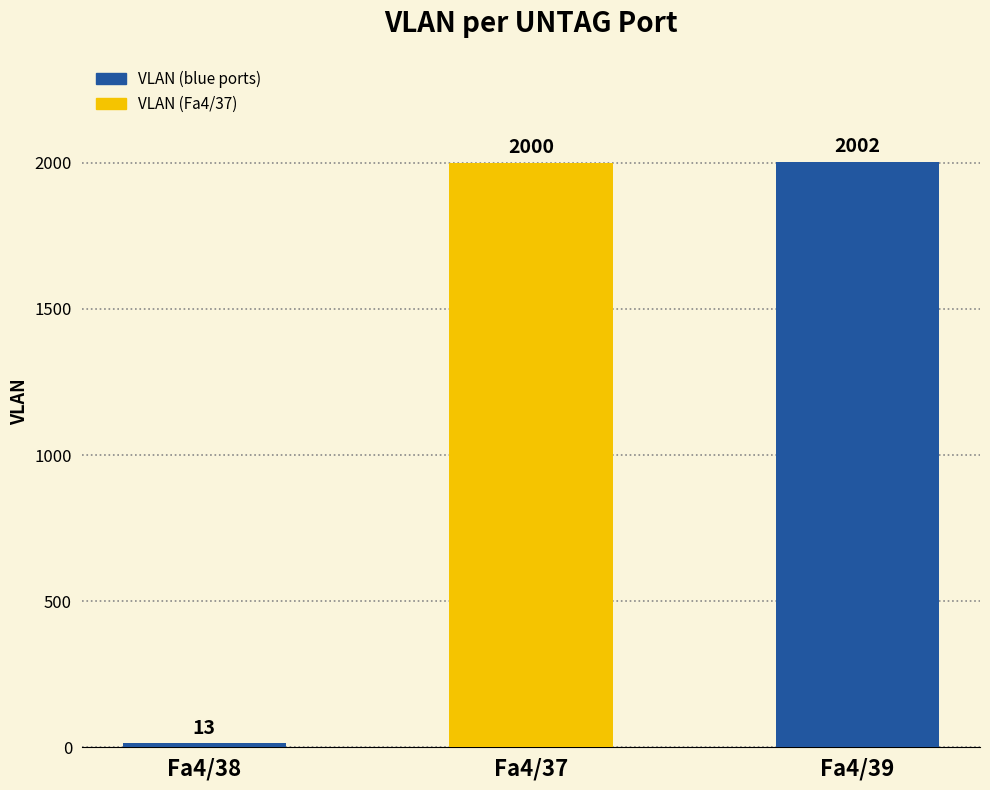

Reading left to right, transcribe all the data shown in this chart.

13	2000	2002